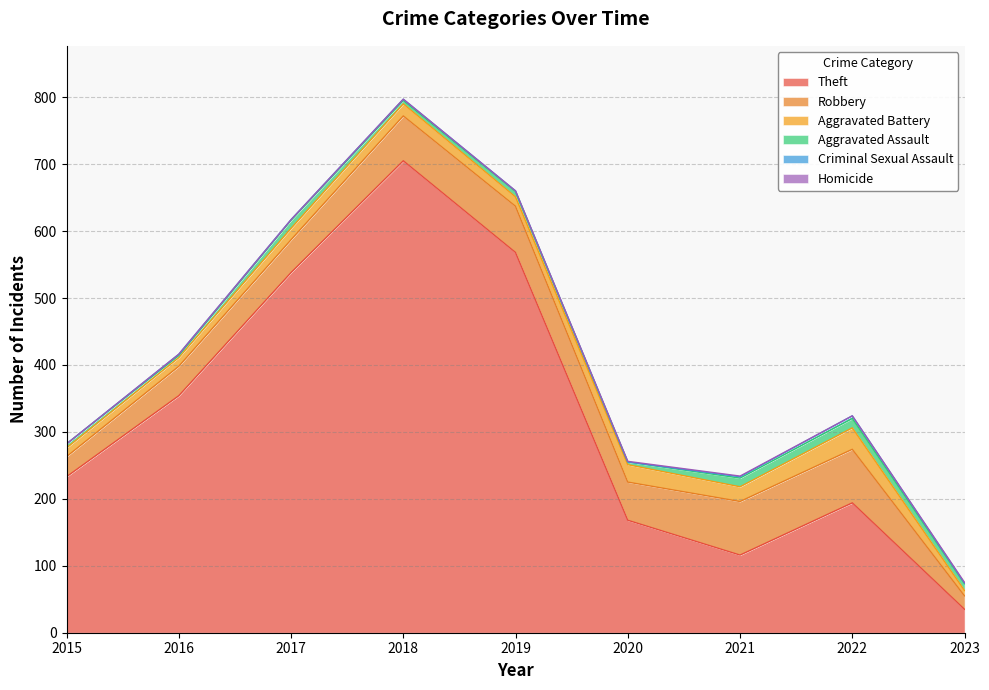

Reading right to left, what are all the values shown in this chart?

Theft: 35	194	116	168	568	705	538	354	233
Robbery: 20	80	80	57	69	67	49	44	30
Aggravated Battery: 8	32	22	26	14	18	17	13	13
Aggravated Assault: 10	14	13	4	8	5	12	3	6
Criminal Sexual Assault: 1	4	2	0	1	2	1	2	0
Homicide: 1	0	1	1	0	0	0	0	0